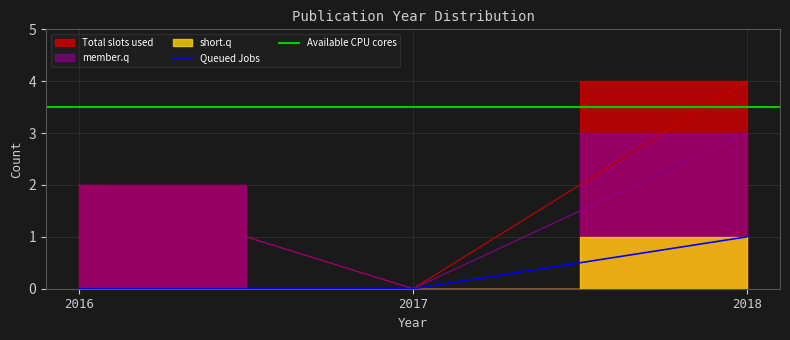

Is it true that Queued Jobs equals -1 at 2016?

False